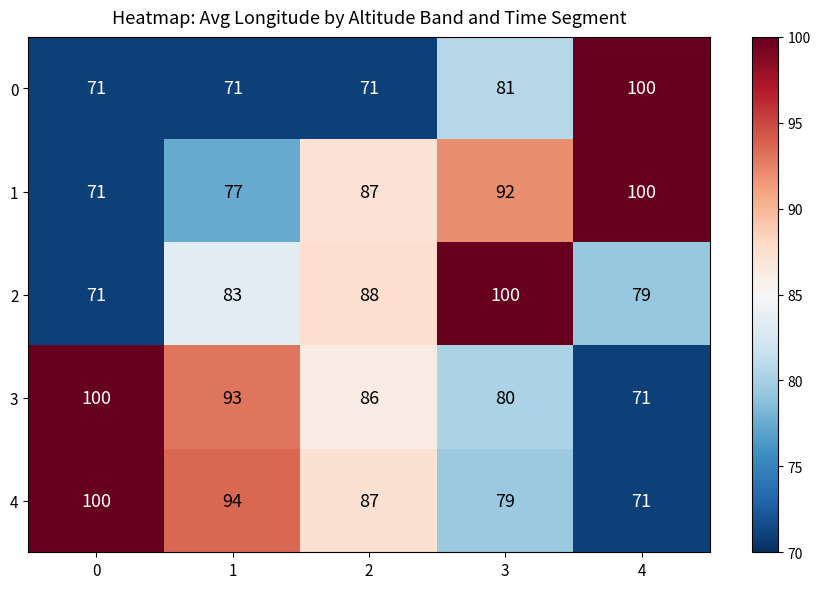

List the labels in order of 2 value, largest first.

3, 2, 1, 4, 0